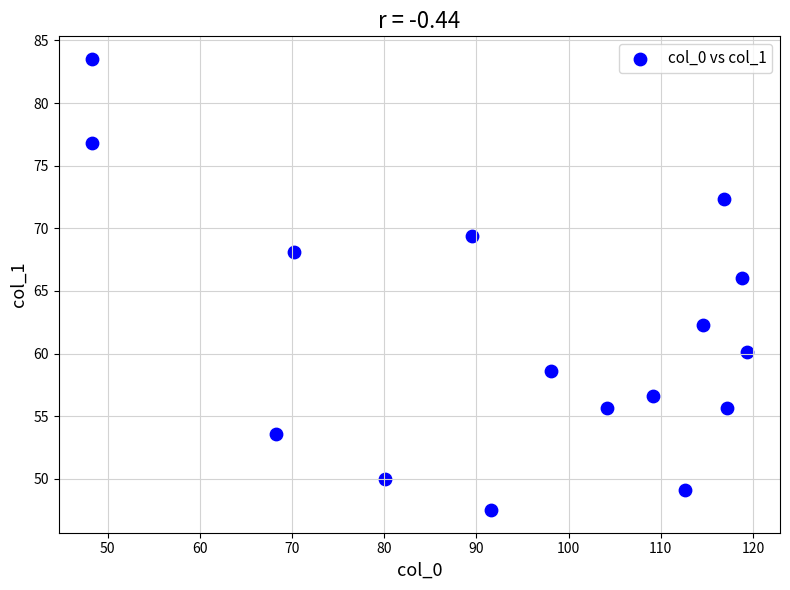

What Y value in the scatter plot is closest to 65?

66.0